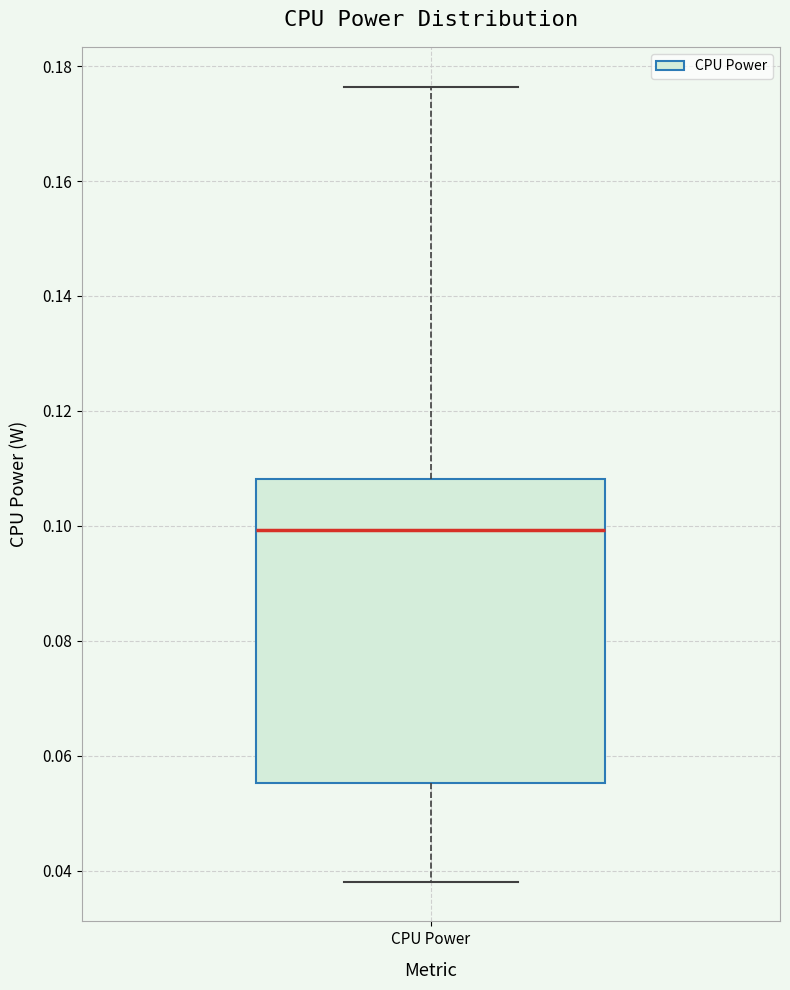

Read this box plot against the y-axis: the position of the median line, the range covered by the box, and the ends of both whiskers. The values are not printed on the chart, so give them approximately, as read against the axis.

median 0.100, box 0.056 to 0.108, whiskers 0.038 to 0.176